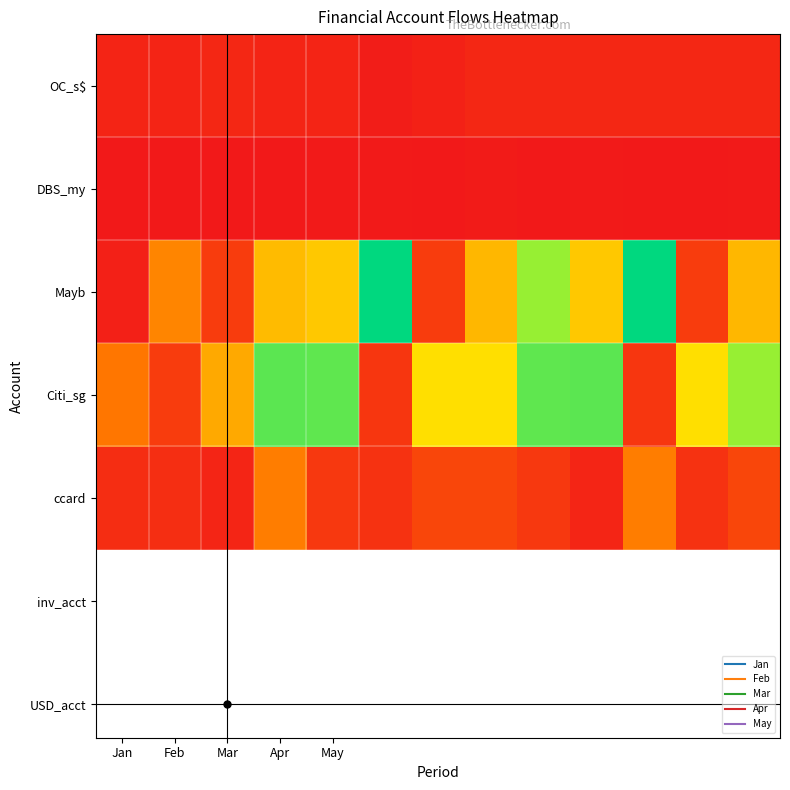

Which series has the largest range (max minus min)?

Mayb